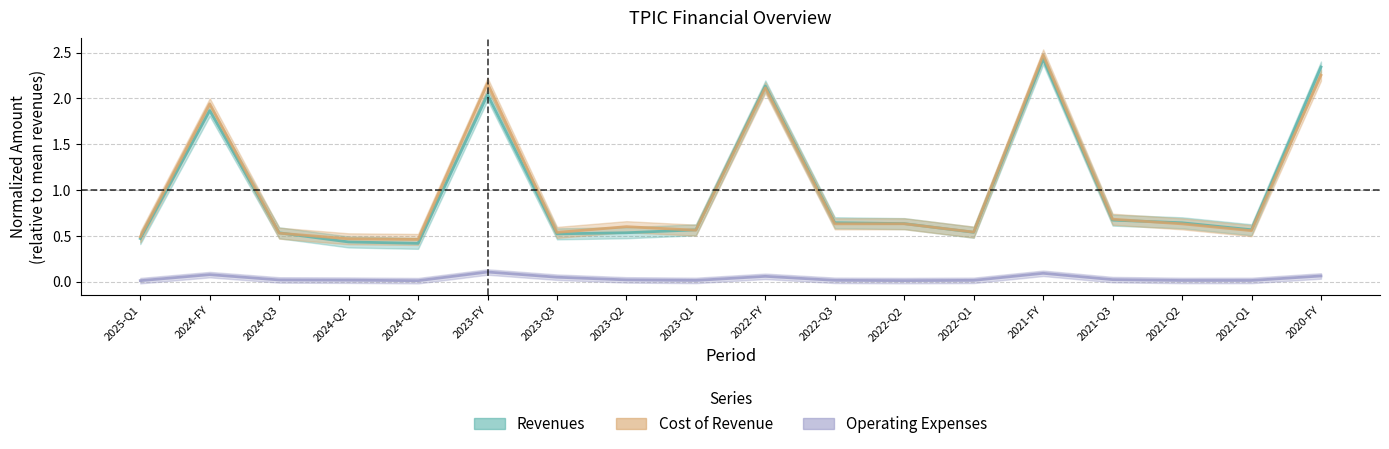

Which series has the widest spread of values?

cost_of_revenue